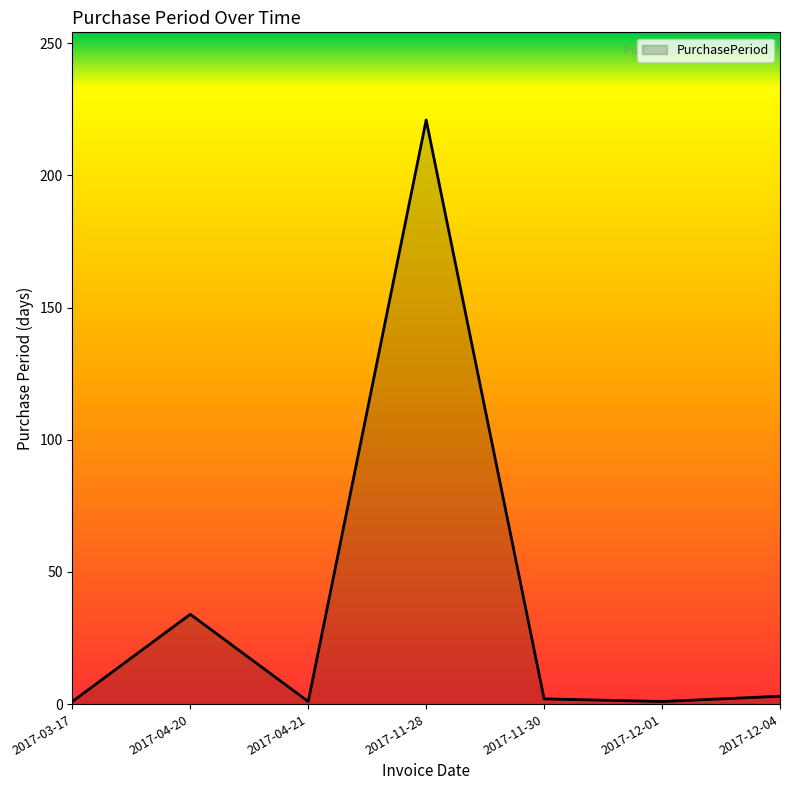

True or false: there are more than 1 points higher than both neighbors.

True